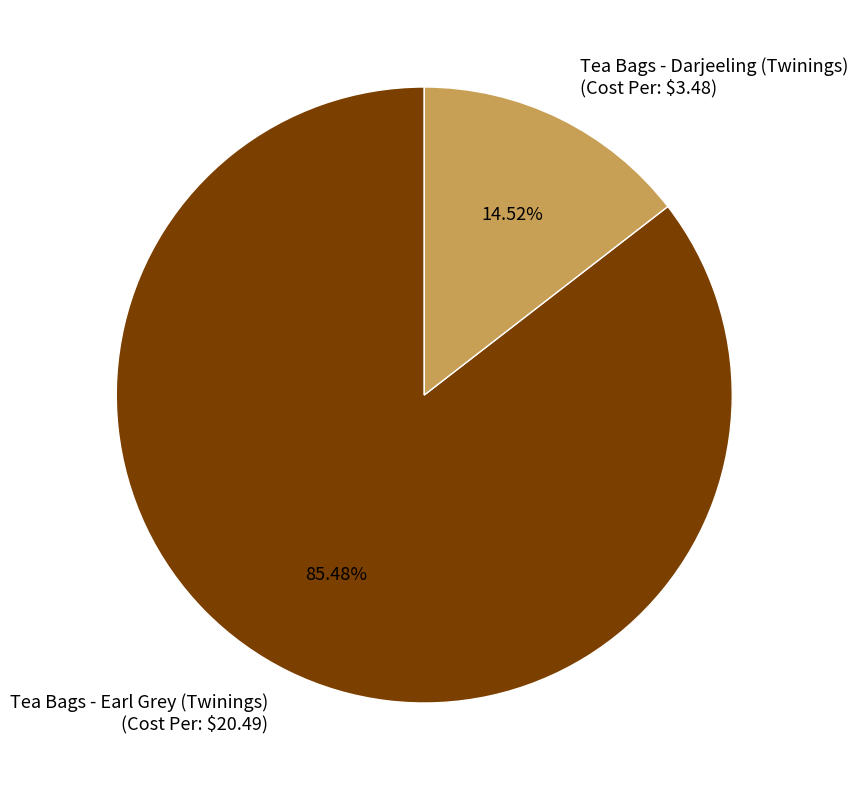

Rank the categories by value from lowest to highest.

Tea Bags - Darjeeling (Twinings), Tea Bags - Earl Grey (Twinings)